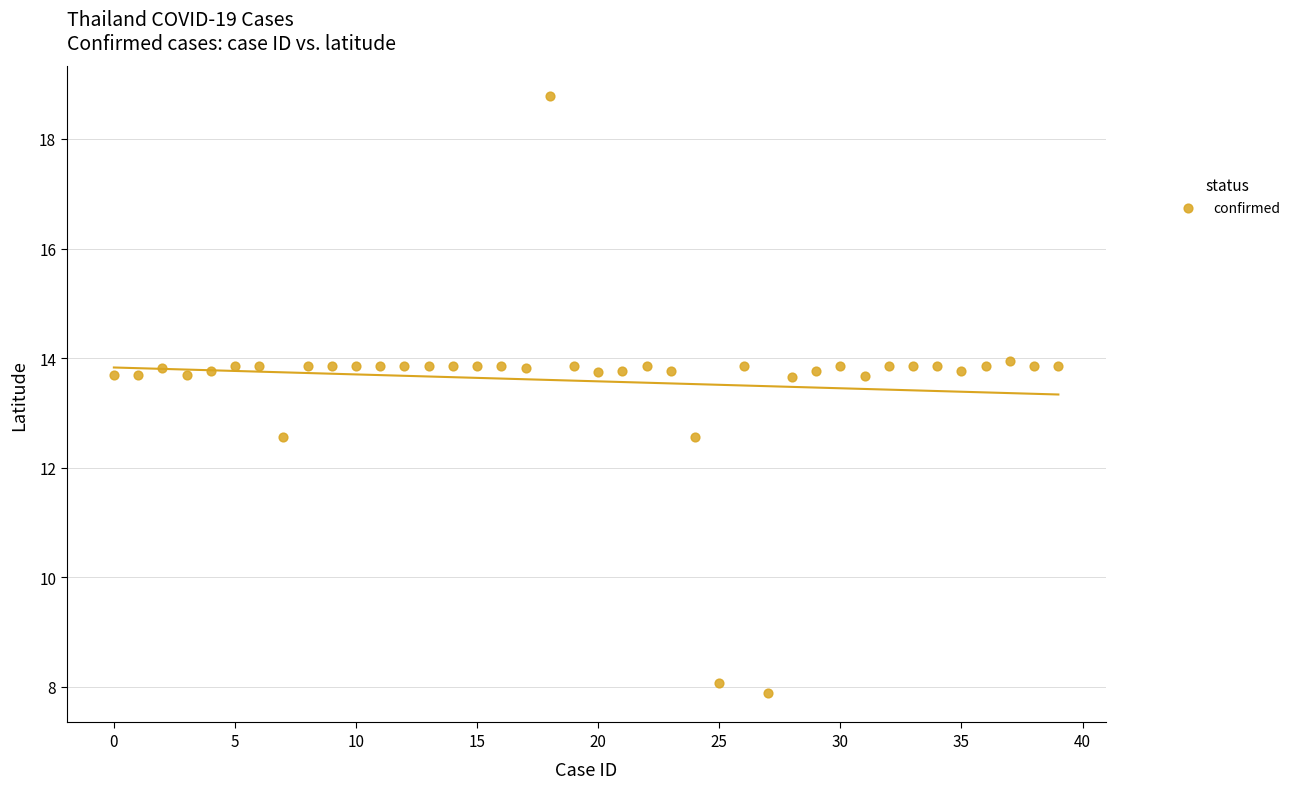

What is the range of Y values (max minus min)?

10.9